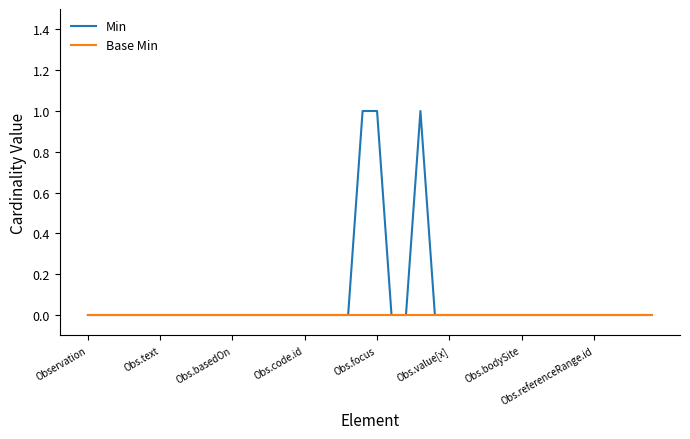

Which series has the widest spread of values?

Min